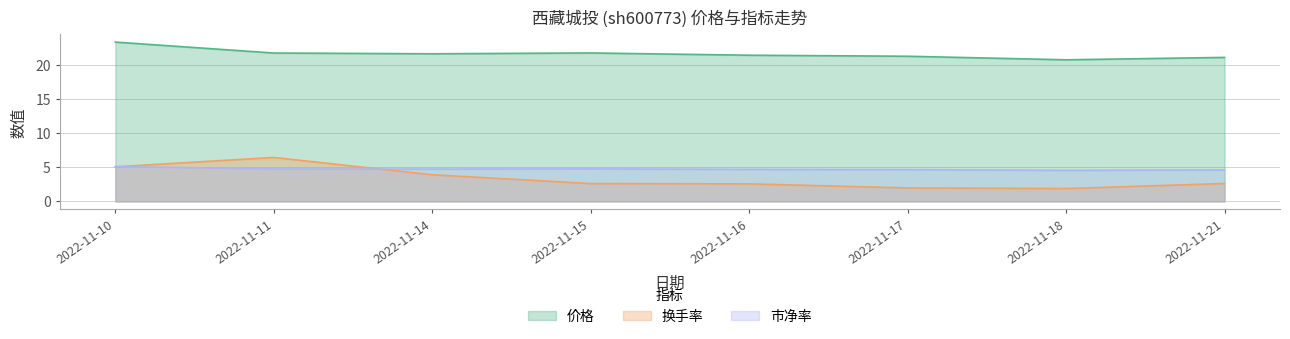

What is the sum of all 市净率 values?

37.8